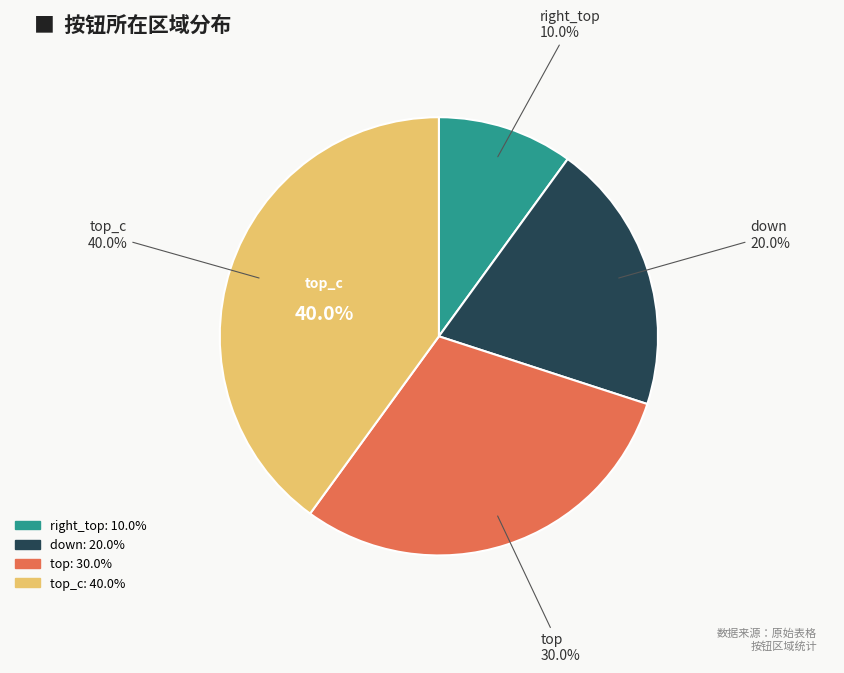

What is the largest slice in the pie chart?

top_c